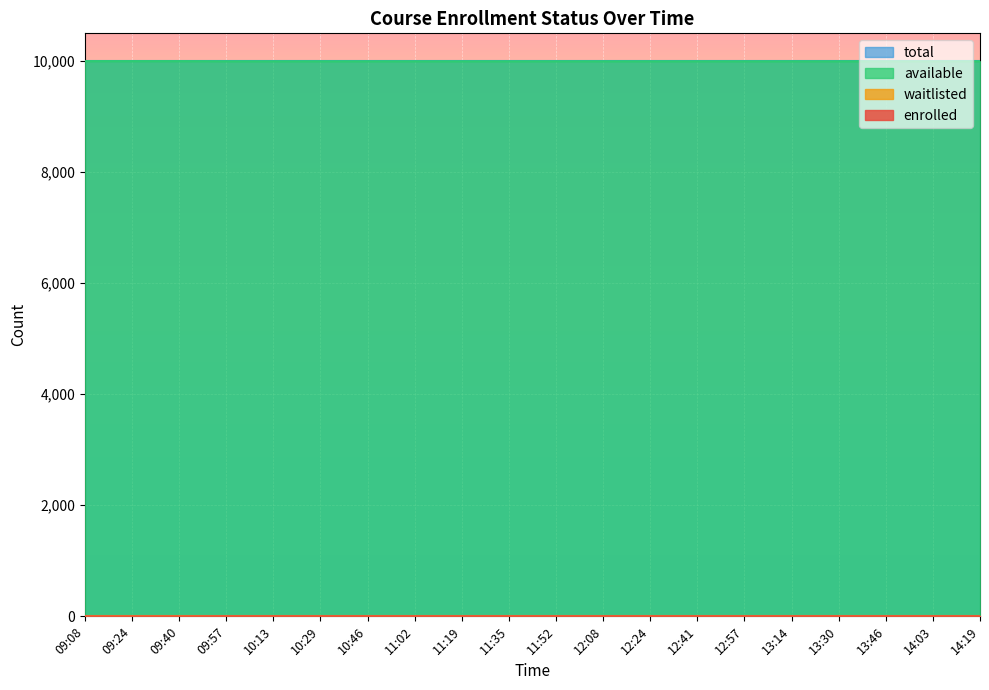

What position from the right is 12:24?

8